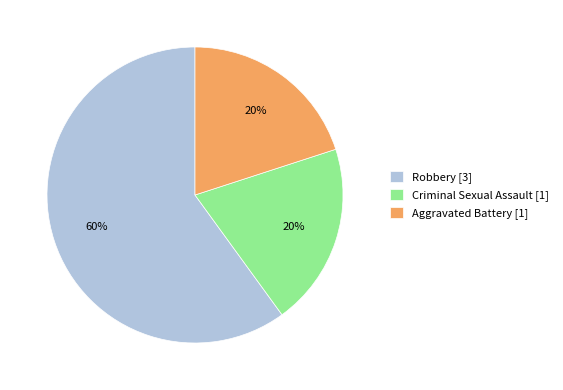

What percentage is the Robbery slice, to the nearest percent?

60%